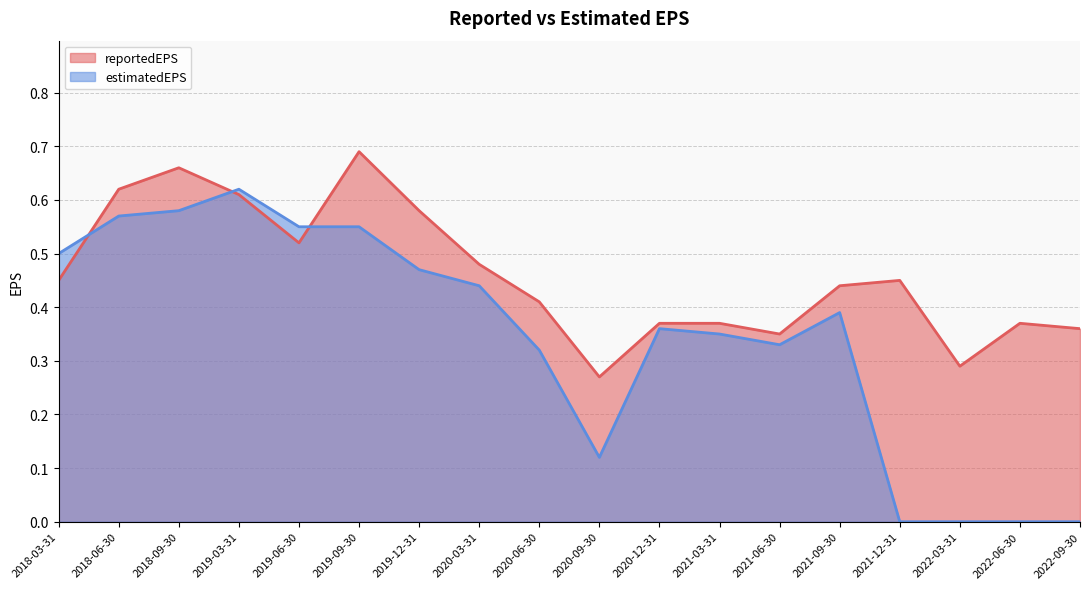

After their last crossing, which series has the higher values: estimatedEPS or reportedEPS?

reportedEPS